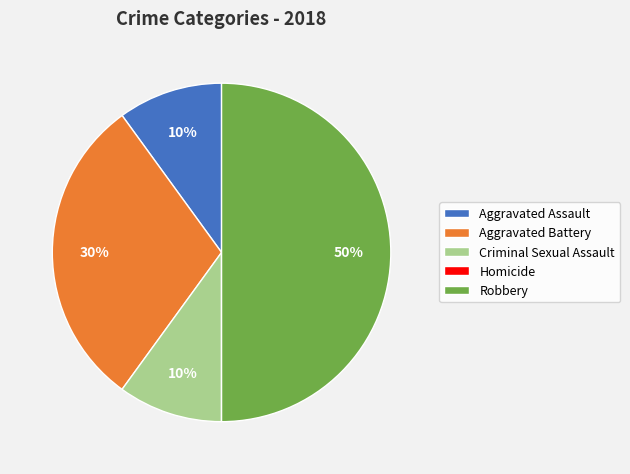

Is it true that Aggravated Assault is 10% of the pie?

True